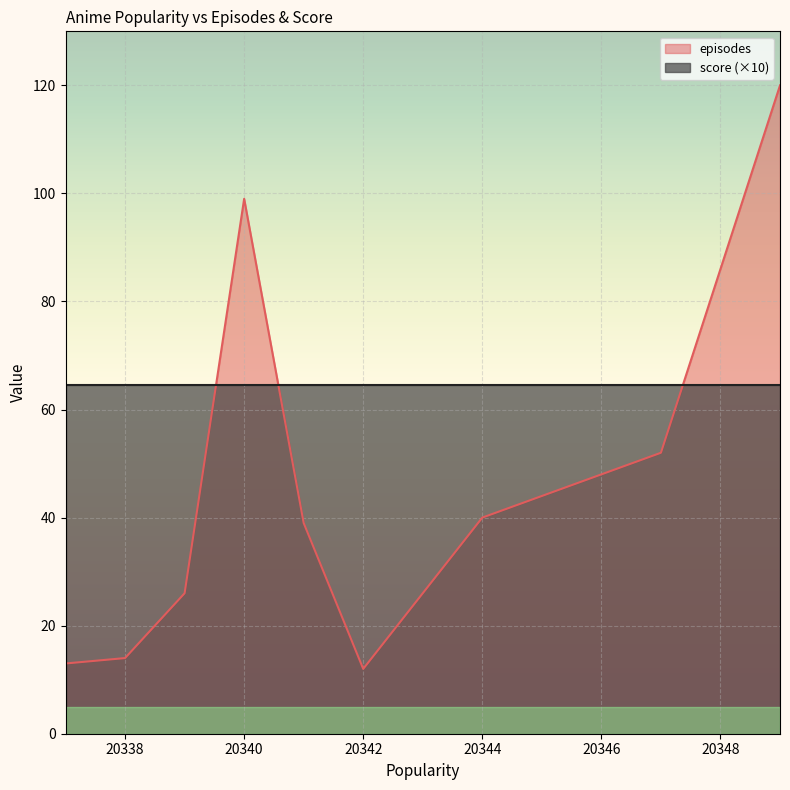

What is the difference between the values at 20343 and 20344?

14